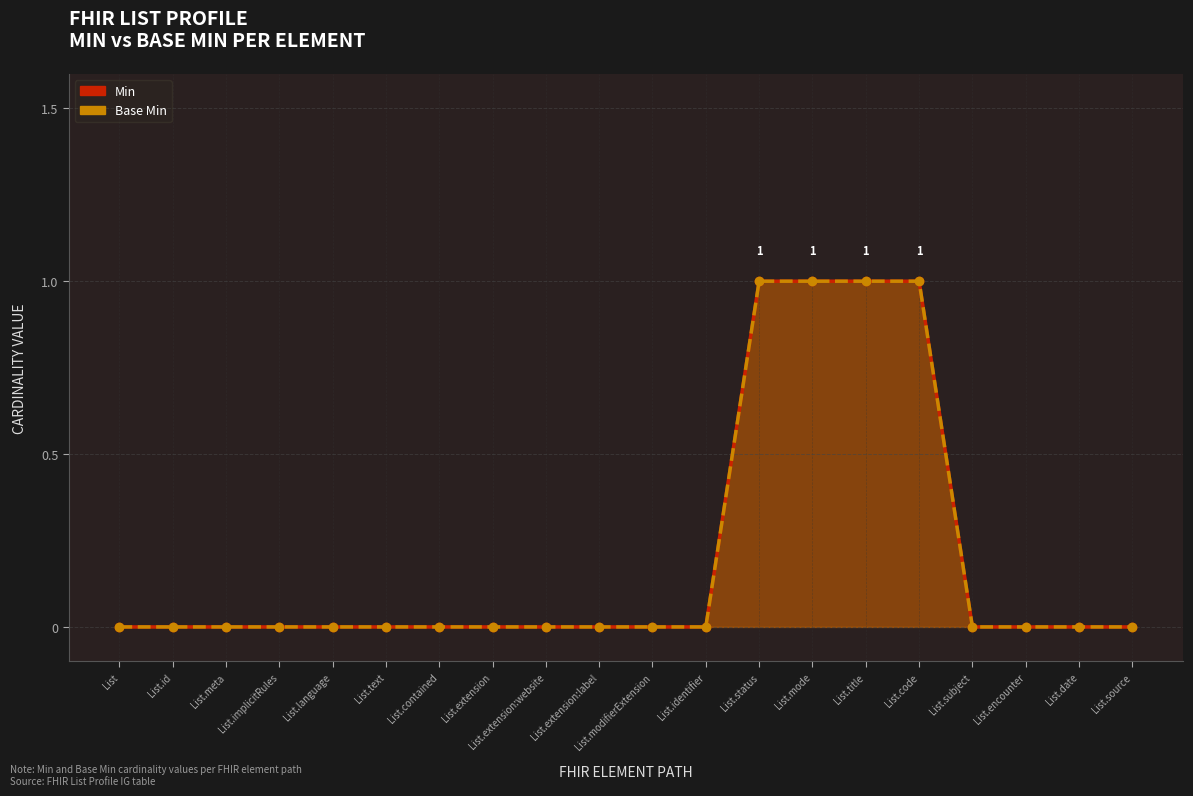

What position from the right is List.extension:website?

12